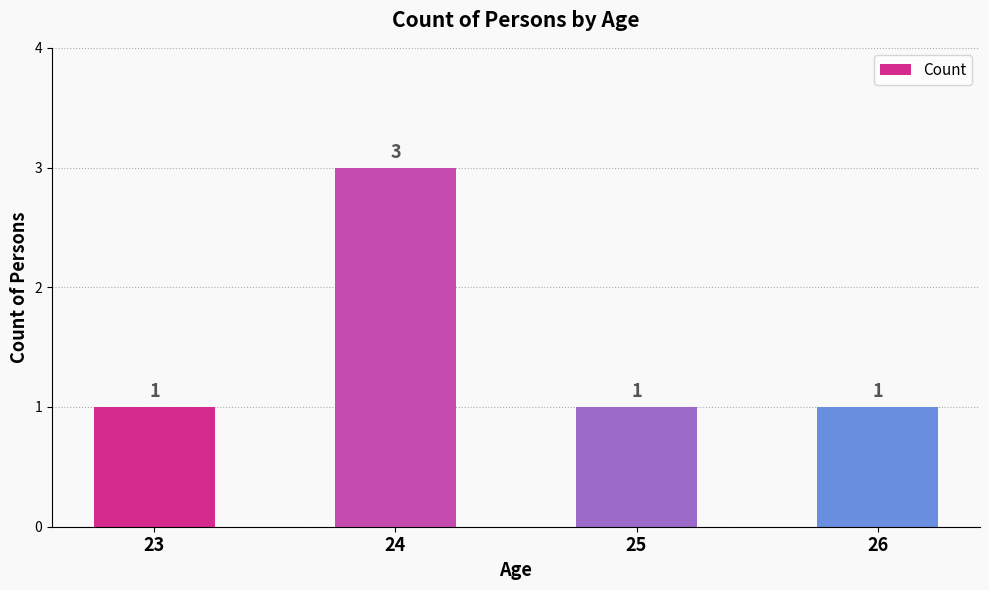

How many values are between 1 and 3?

4